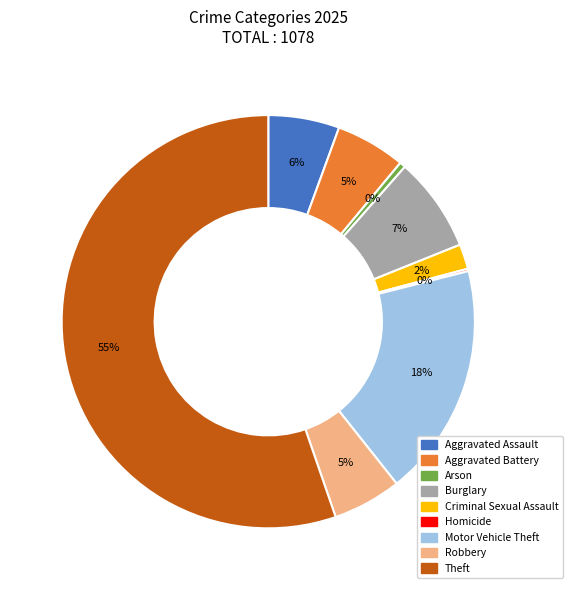

To the nearest percent, what portion does Robbery represent?

5%